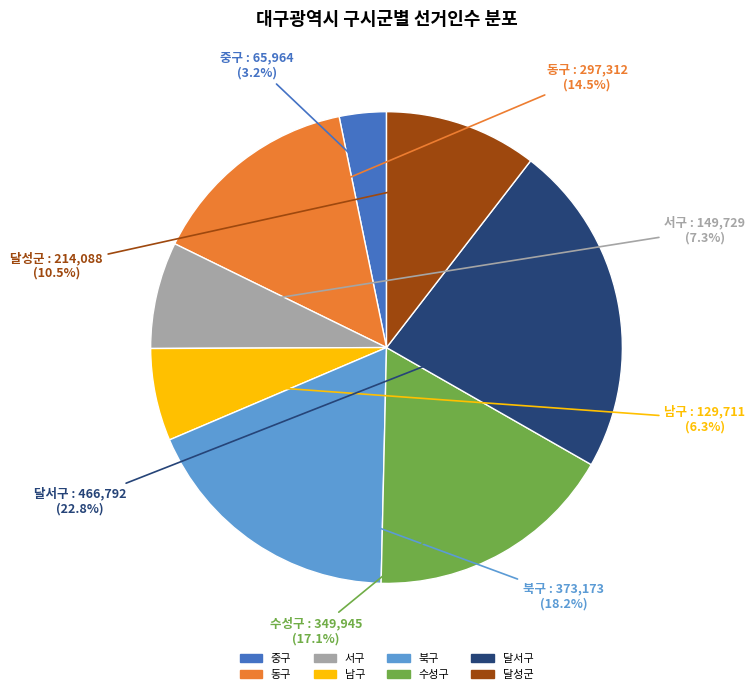

Count the number of slices in the pie.

8